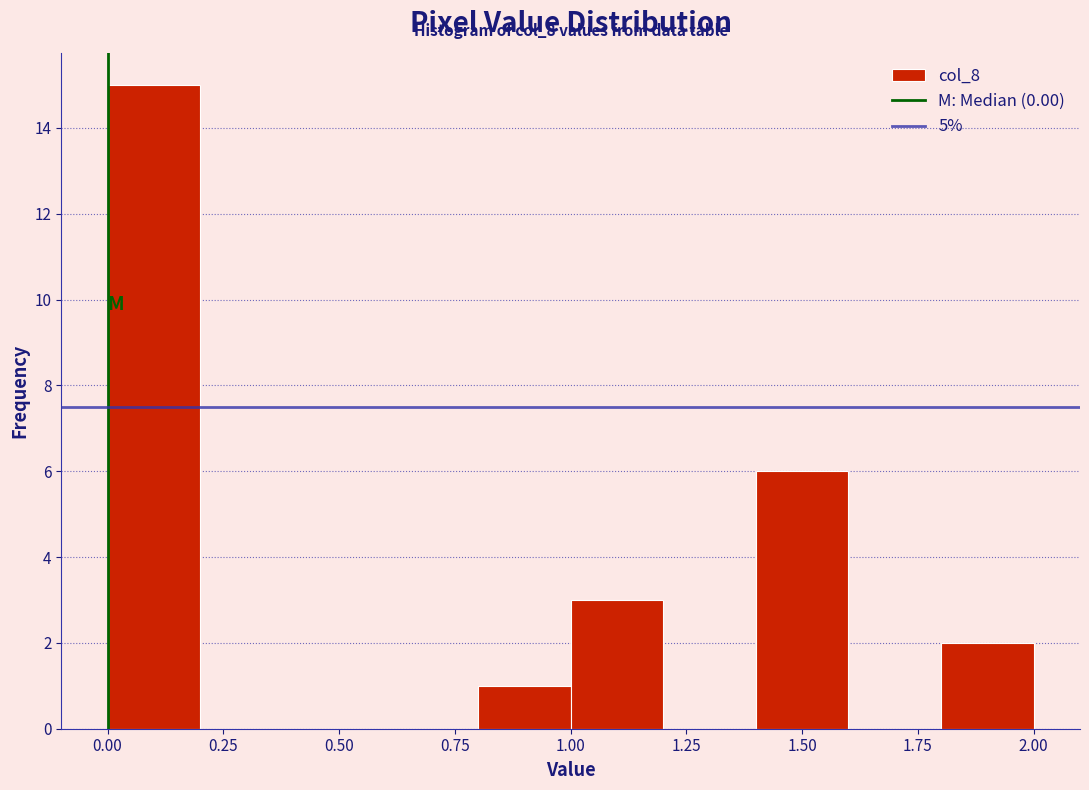

Which range on the x-axis has the tallest bar?

0.0 to 0.2